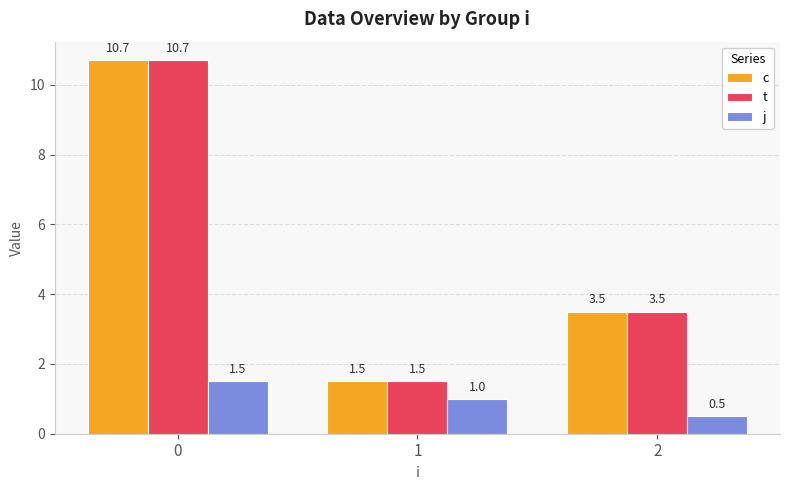

What is the difference between the maximum and minimum values in the j series?

1.0